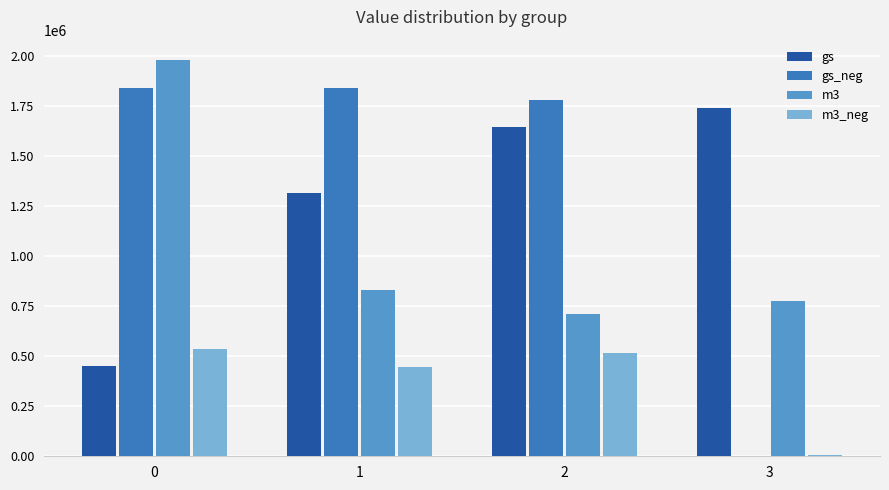

What is the spread (max minus min) of values at 0?

1531008.3